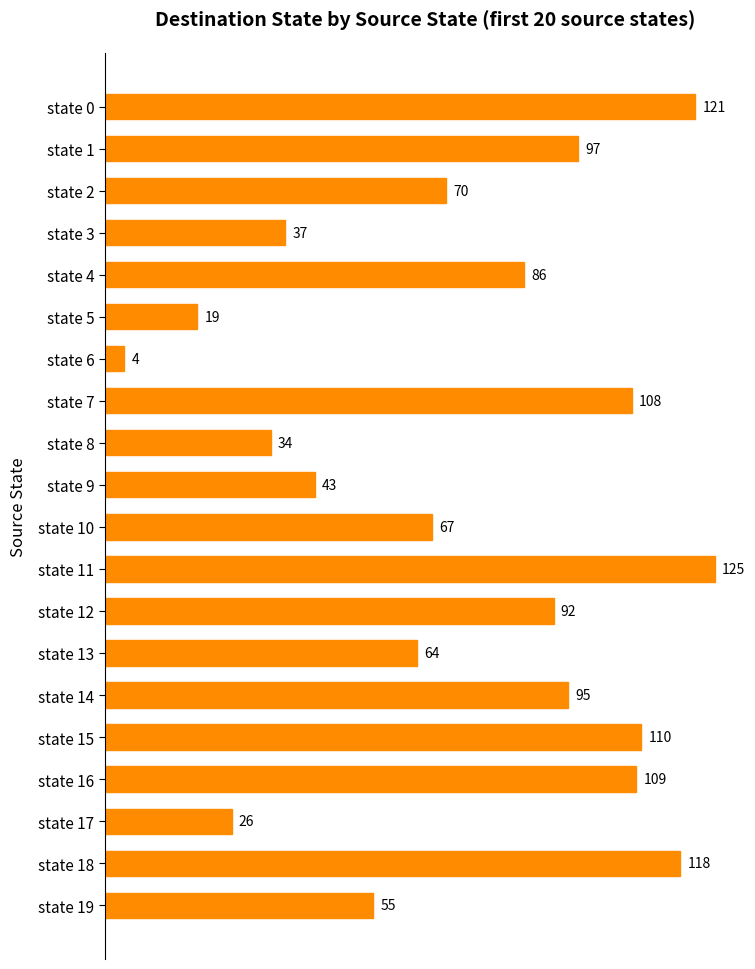

Between state 8 and state 7, which is larger?

state 7